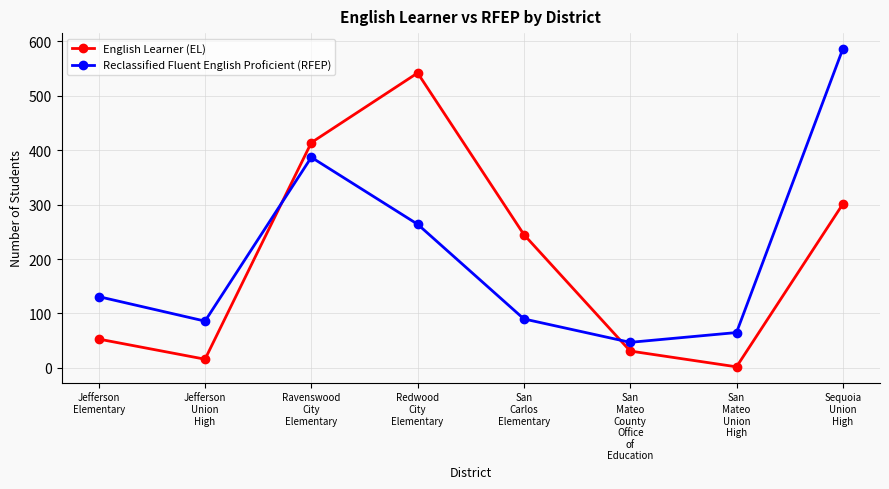

After their last crossing, which series has the higher values: Reclassified Fluent English Proficient (RFEP) or English Learner (EL)?

Reclassified Fluent English Proficient (RFEP)